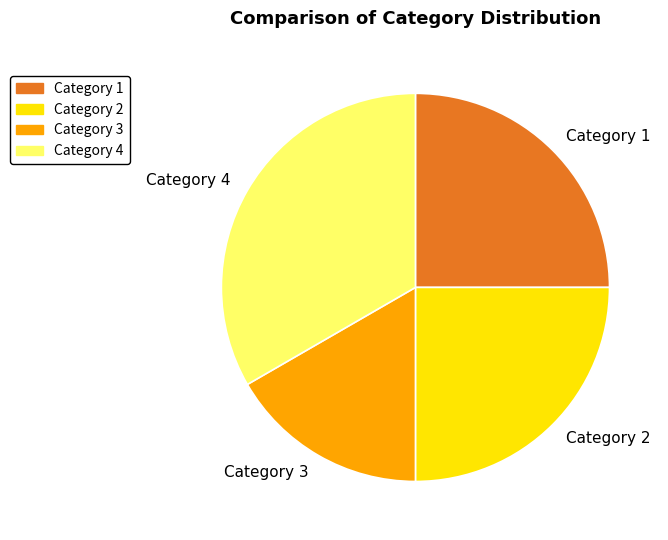

How many slices are in this pie chart?

4